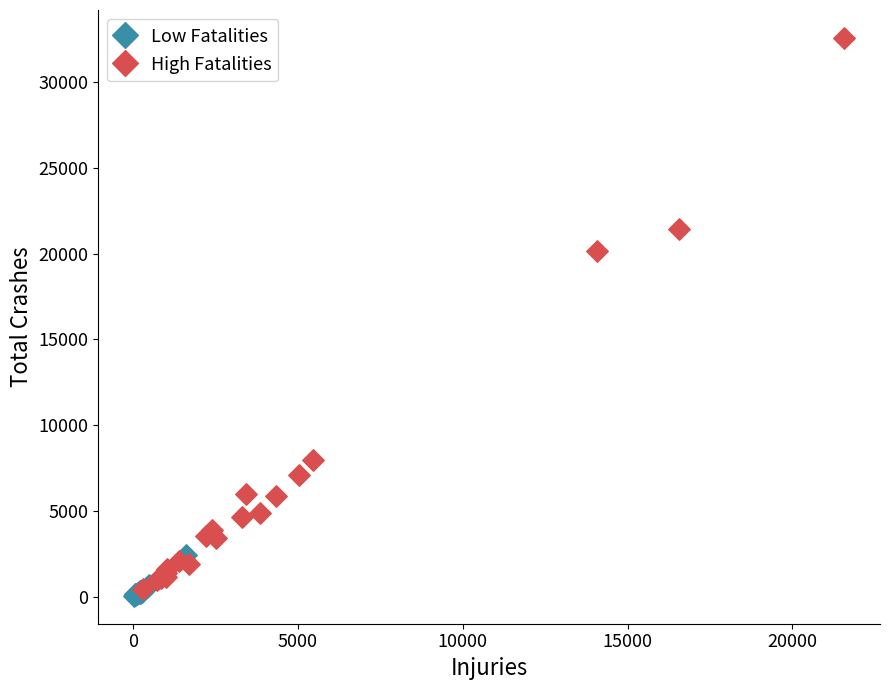

Which series contains the highest Y value?

High Fatalities